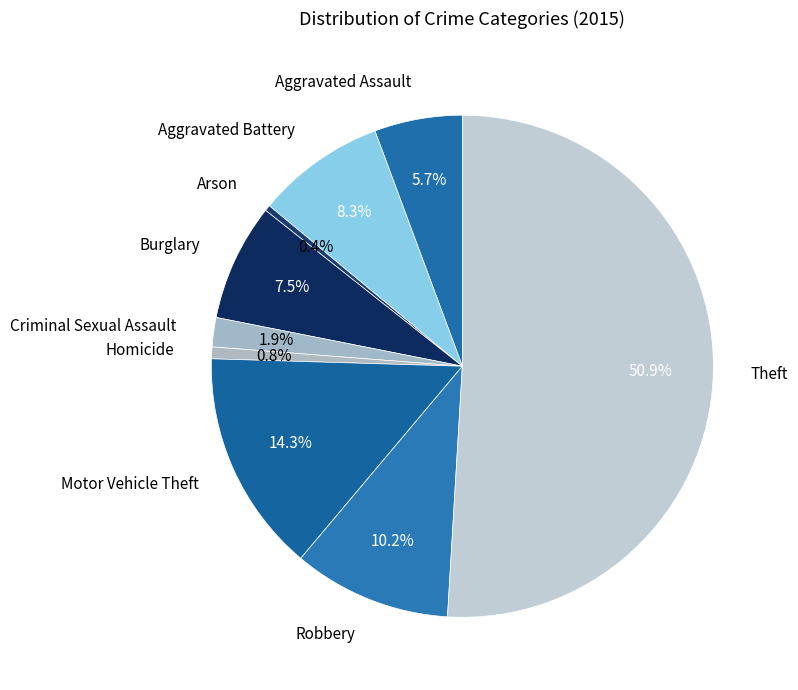

Is Aggravated Assault the majority of the pie?

No